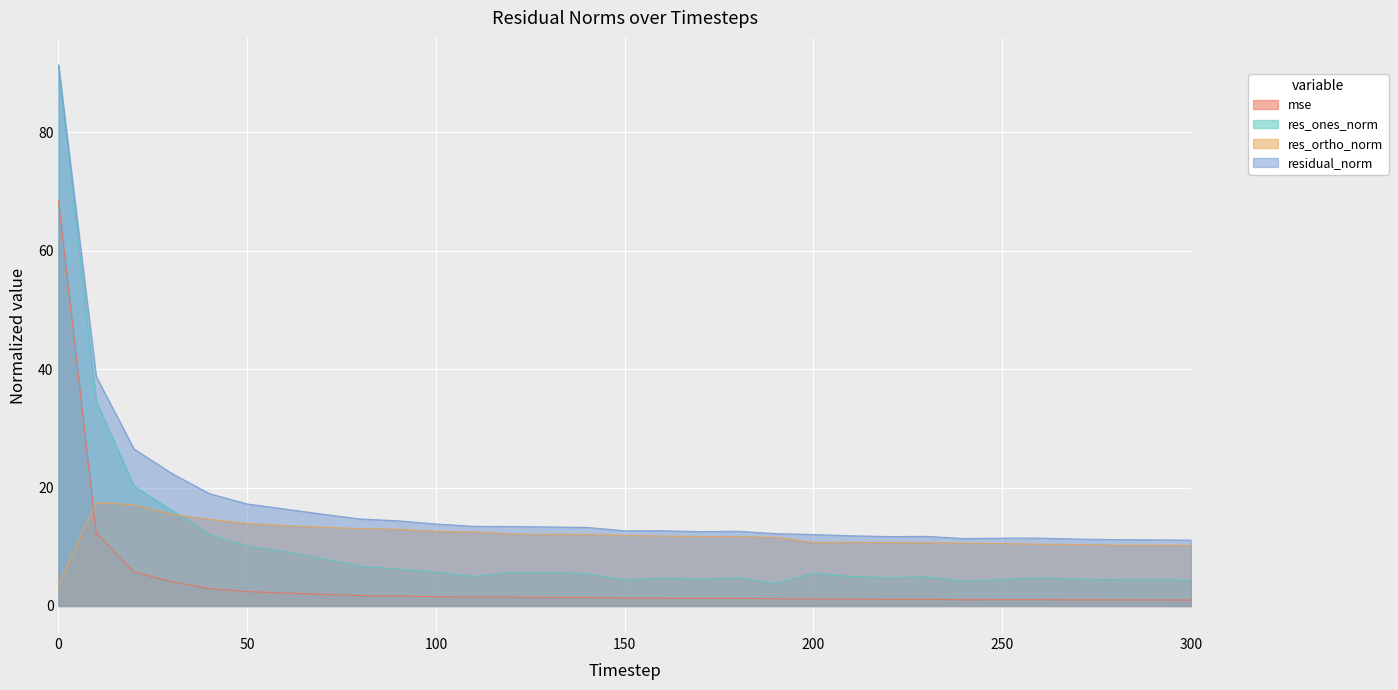

At how many categories does at least one series exceed 6?

31